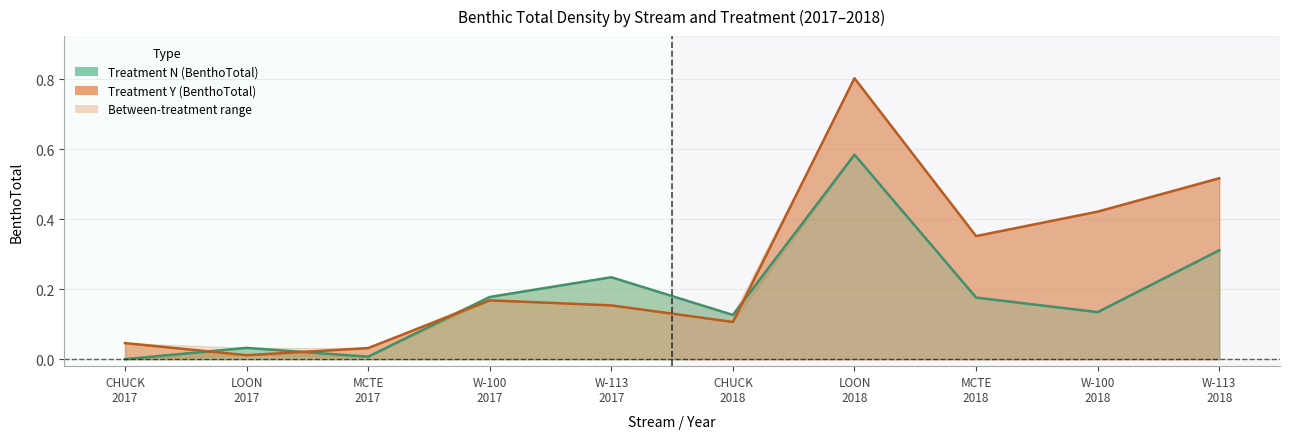

Reading right to left, list all the values displayed in this chart.

Treatment N (BenthoTotal): 0.3	0.1	0.2	0.6	0.1	0.2	0.2	0.0	0.0	0.0
Treatment Y (BenthoTotal): 0.5	0.4	0.4	0.8	0.1	0.2	0.2	0.0	0.0	0.0